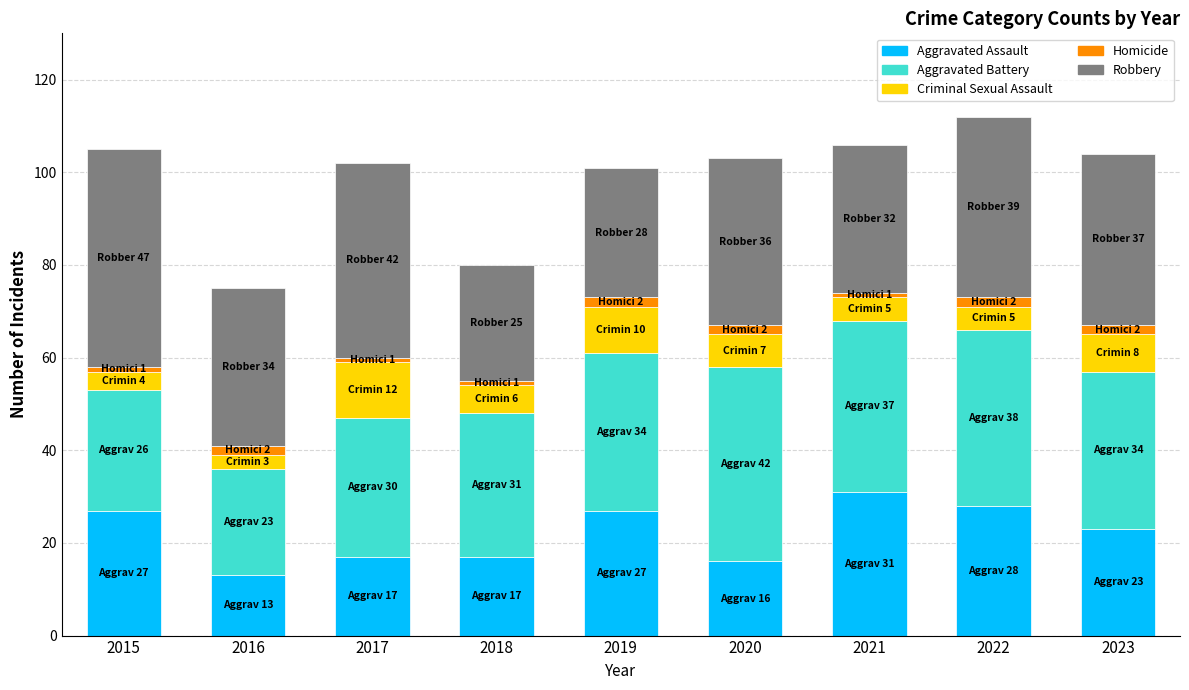

What is the minimum value for Aggravated Assault?

13